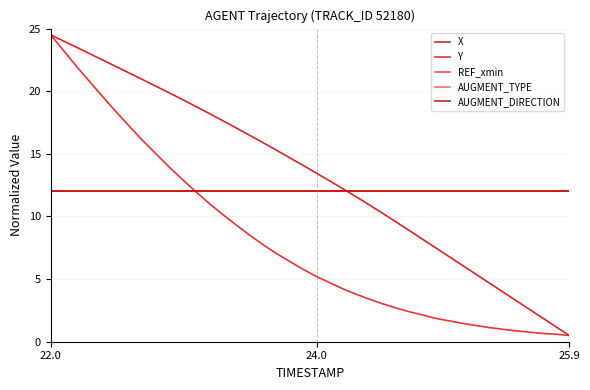

Does the chart have visible grid lines?

Yes